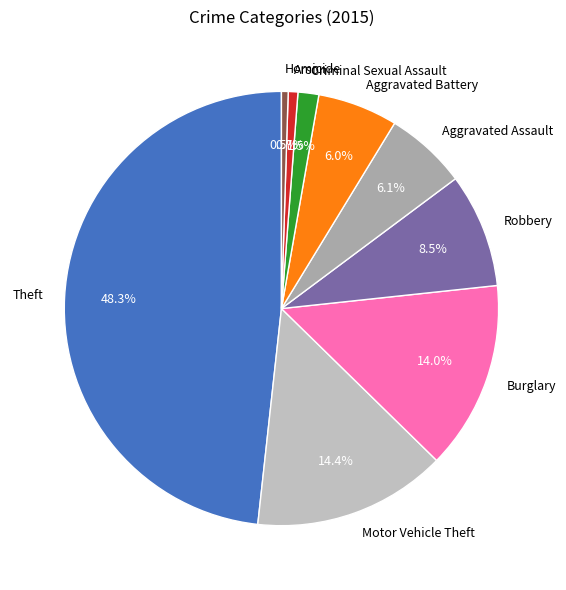

Does Homicide represent more than half of the total?

No